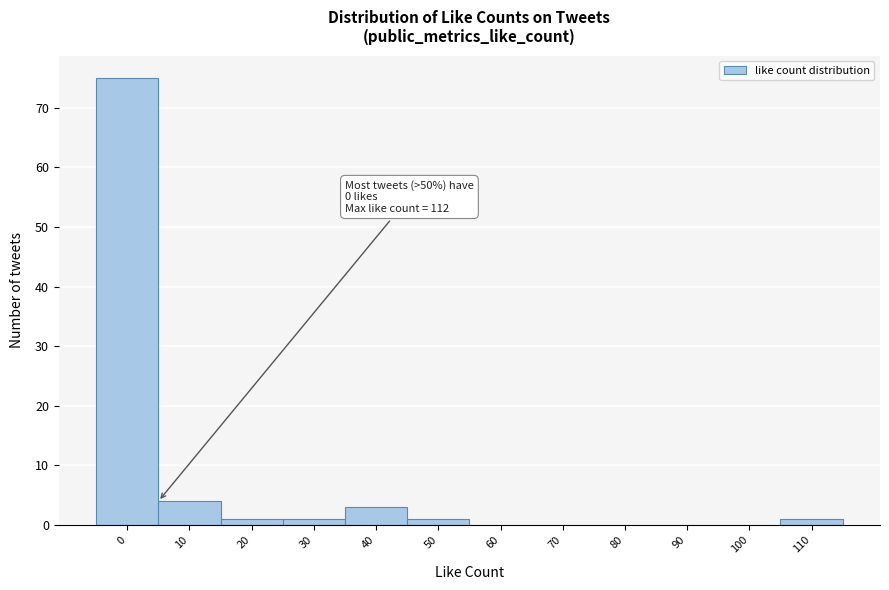

Reading left to right, extract all data points from this chart.

0=75	10=4	20=1	30=1	40=3	50=1	60=0	70=0	80=0	90=0	100=0	110=1